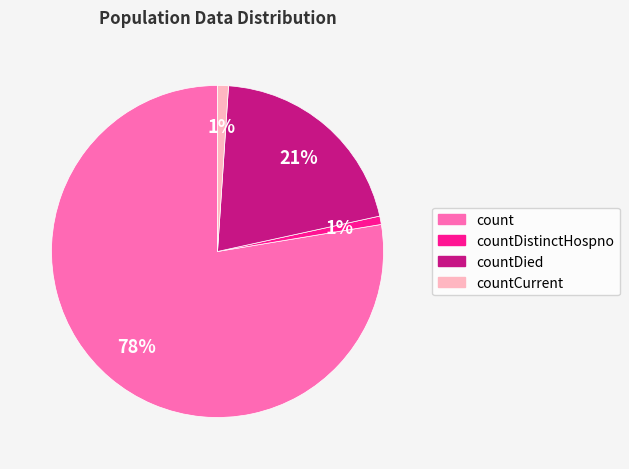

To the nearest percent, what is the average slice percentage?

25%